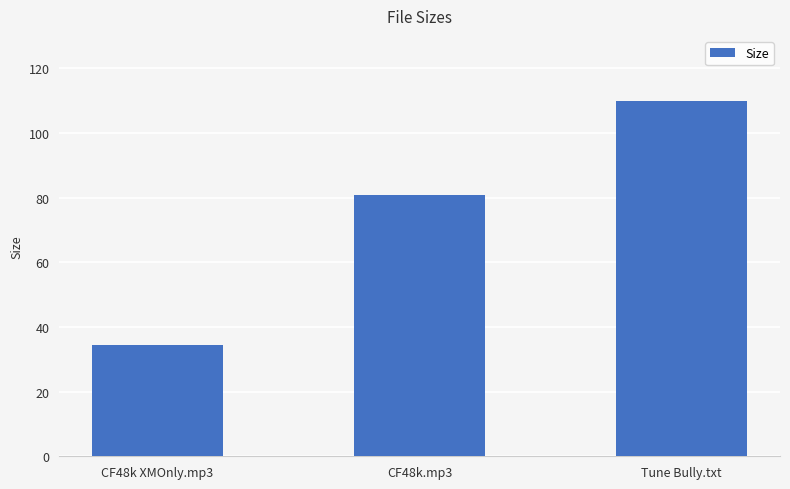

Reading left to right, what are all the values shown in this chart?

34.3	80.7	110.0